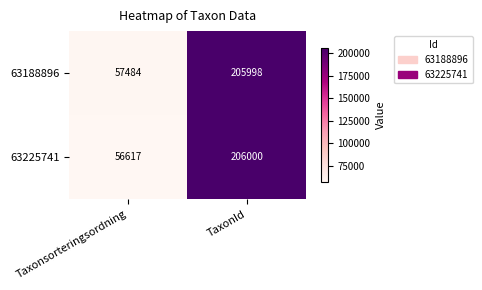

What is the difference between the highest and lowest values at Taxonsorteringsordning?

867